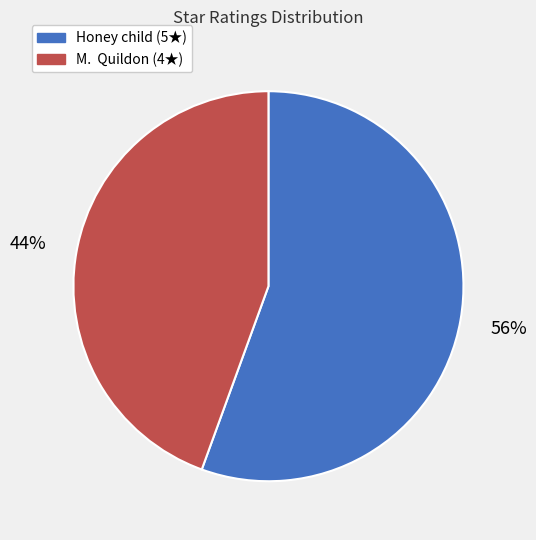

To the nearest percent, what is the average slice percentage?

50%